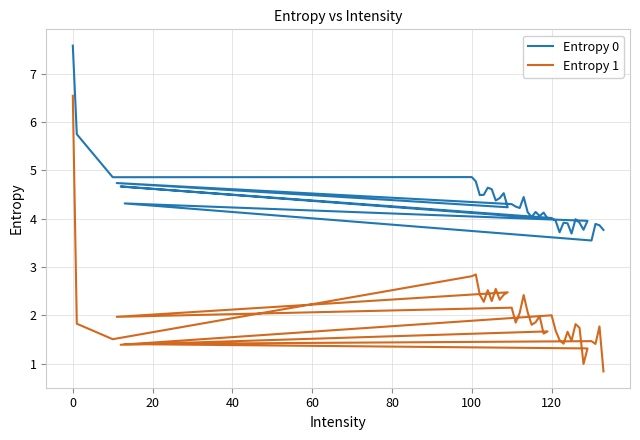

What is the value of the Entropy 1 point at the 29th from the left?

1.4